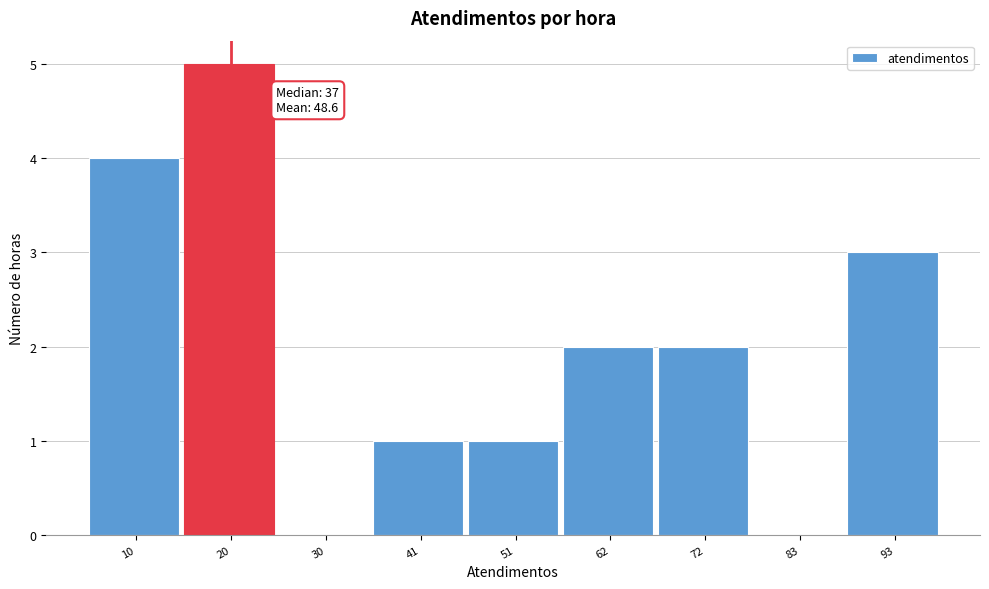

Reading left to right, what are all the values shown in this chart?

10=4	20=5	30=0	41=1	51=1	62=2	72=2	83=0	93=3